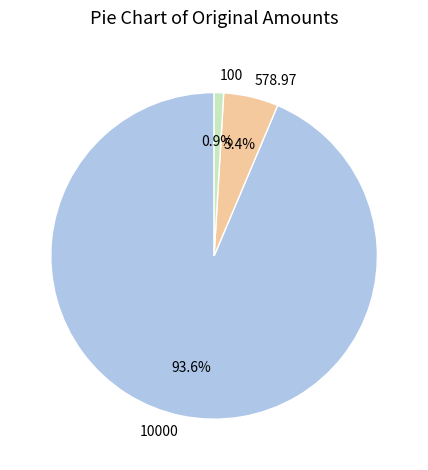

How many slices are in this pie chart?

3